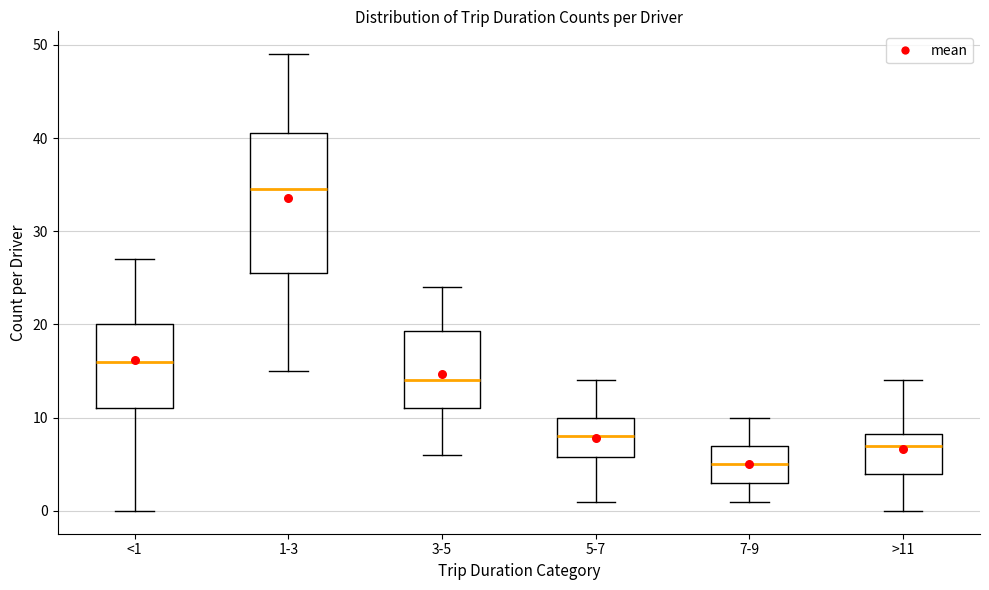

Where is the lower edge of the box for 1-3 on the y-axis? The values are not printed on the chart, so give them approximately, as read against the axis.

26